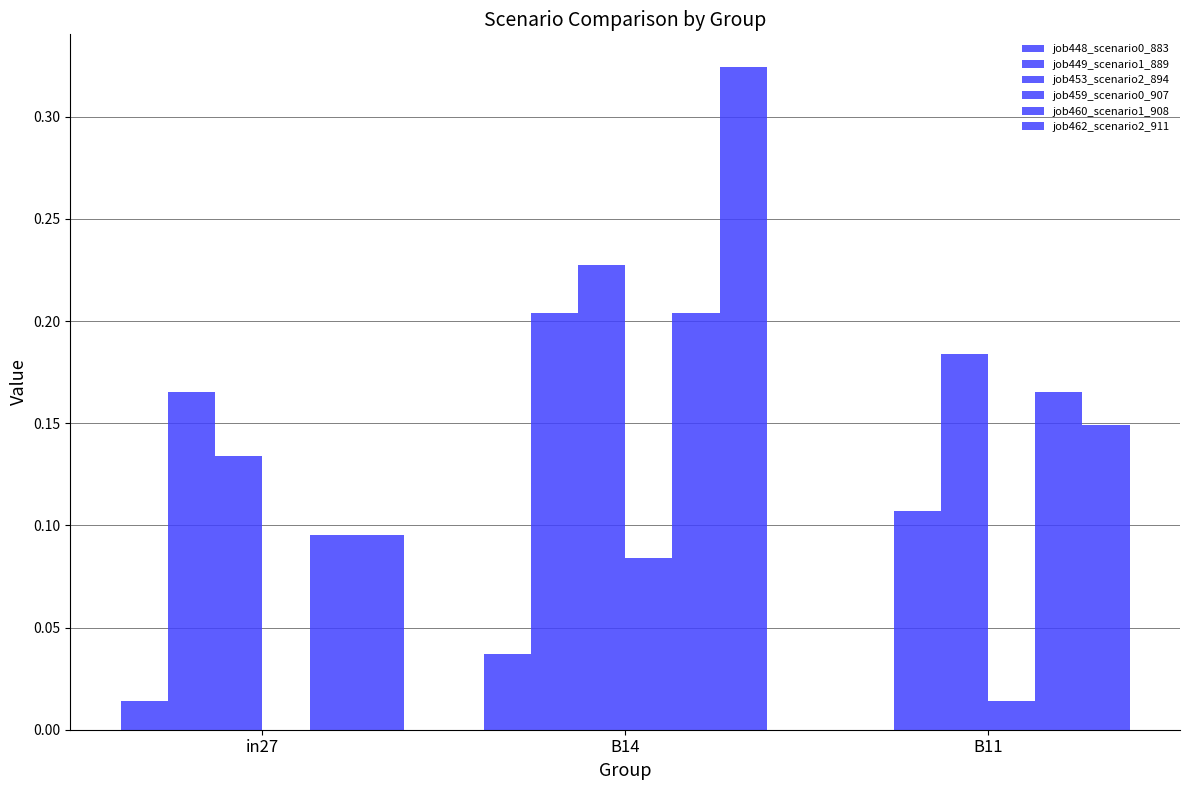

What position from the right is B11?

1